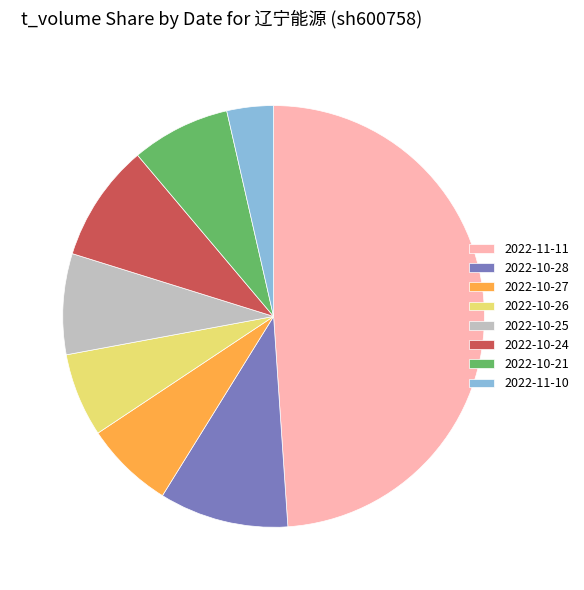

True or false: 2022-10-25 accounts for 1% of the total.

False